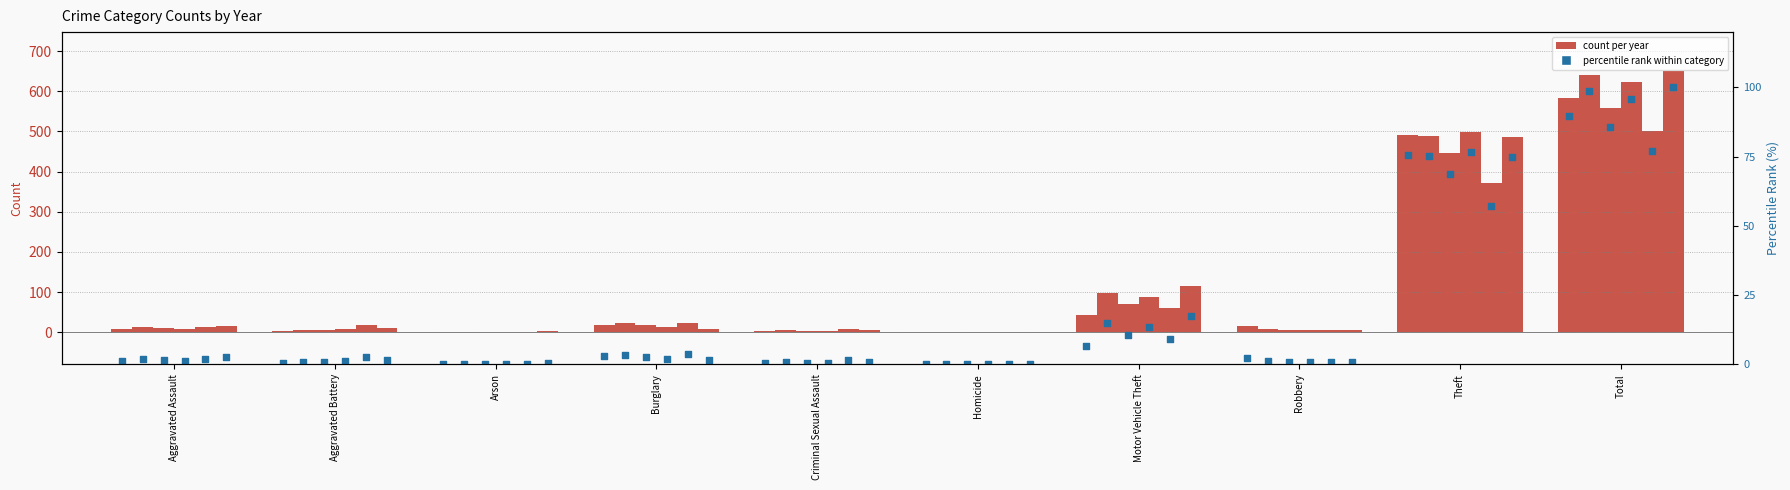

What is the change in value from Robbery to Total?

+87.5